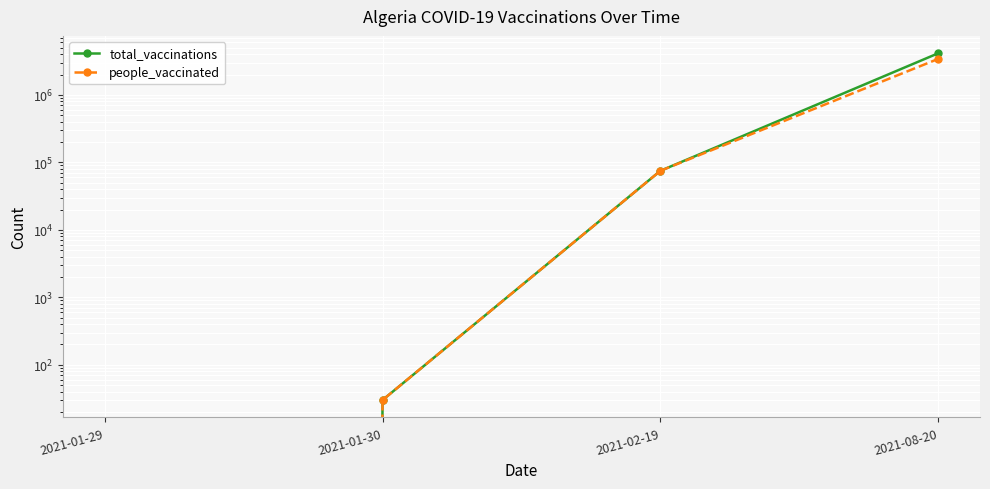

What position from the right is 2021-08-20?

1